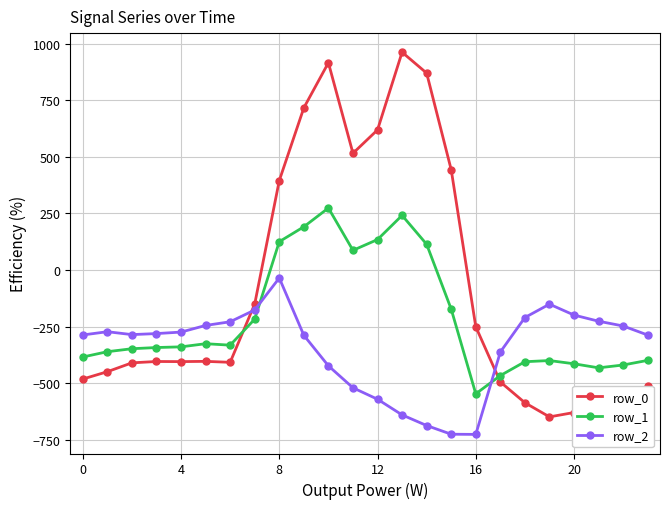

What are all the series names shown in the legend?

row_0, row_1, row_2